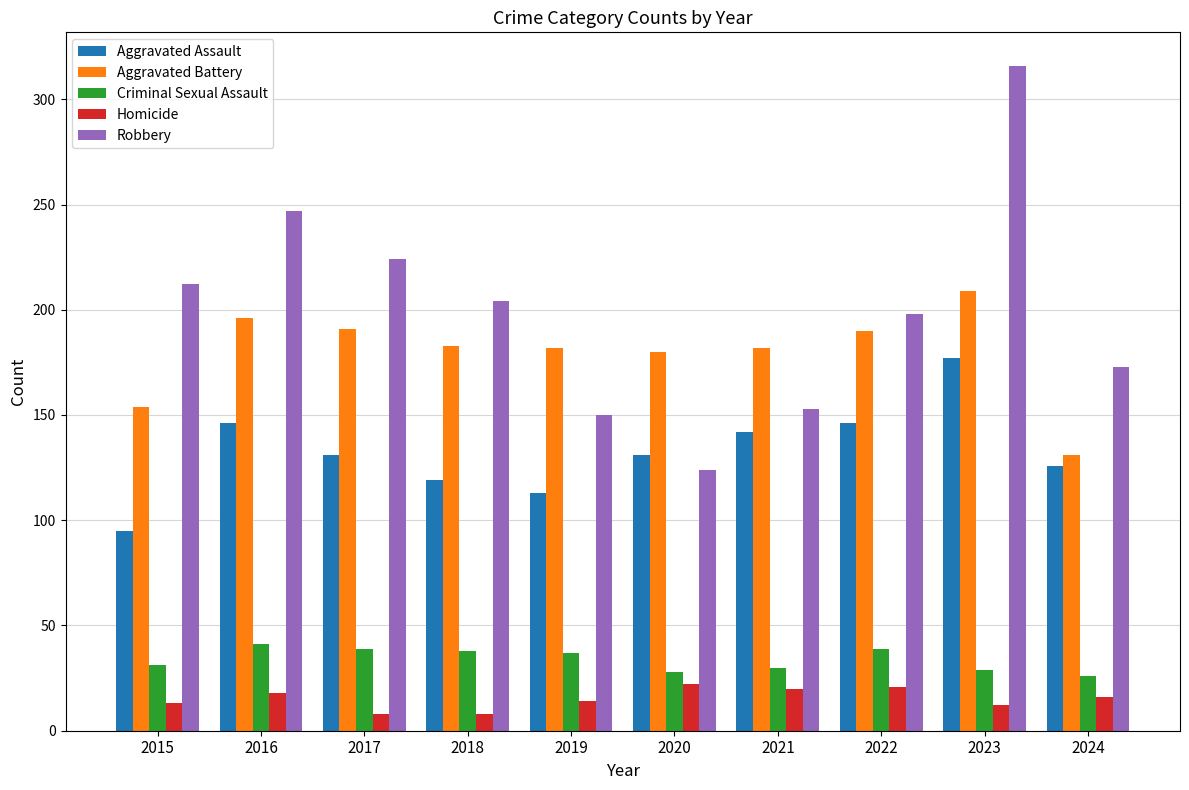

What is the greatest value displayed?

316